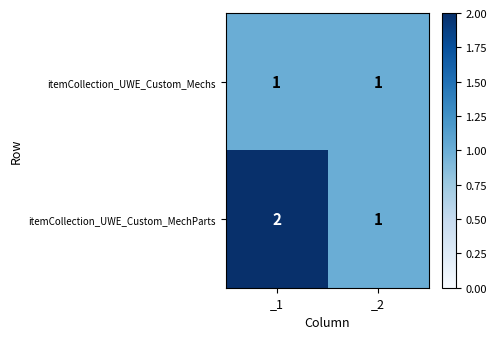

Which series changed the most between _1 and _2?

itemCollection_UWE_Custom_MechParts